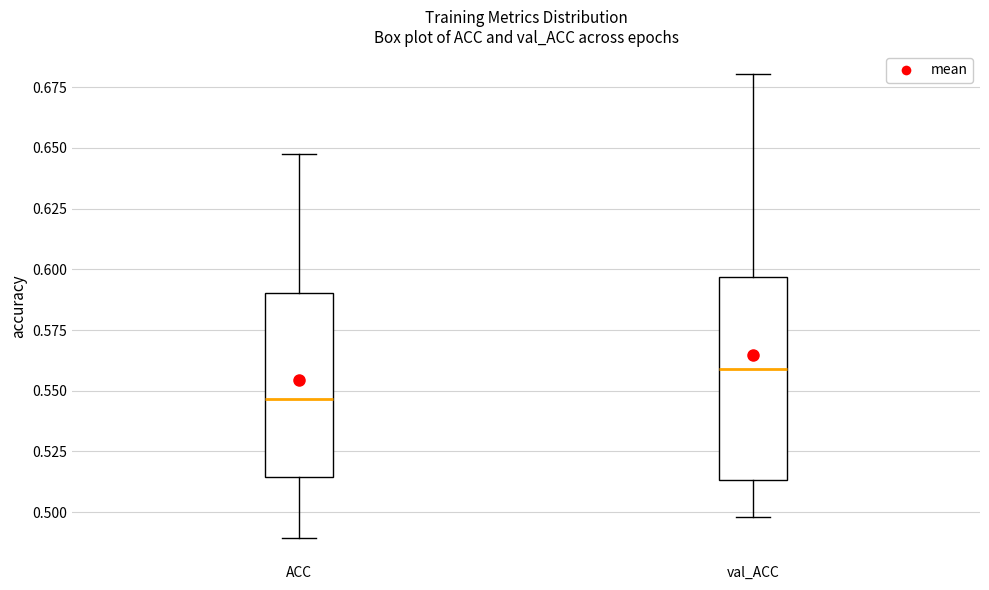

Which box has the lowest median line?

ACC